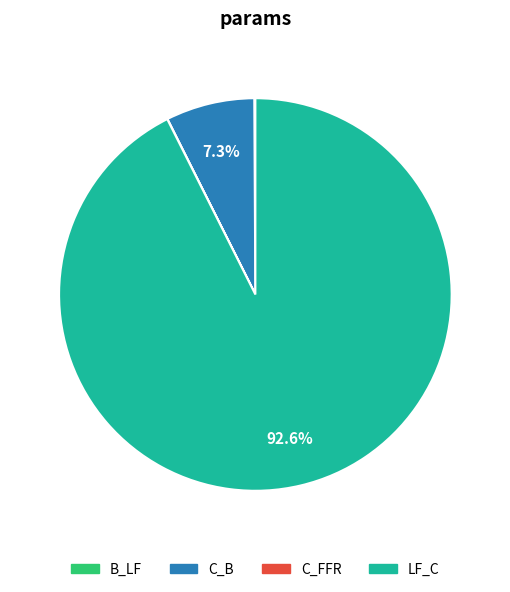

What portion of the pie excludes C_B?

92.7%